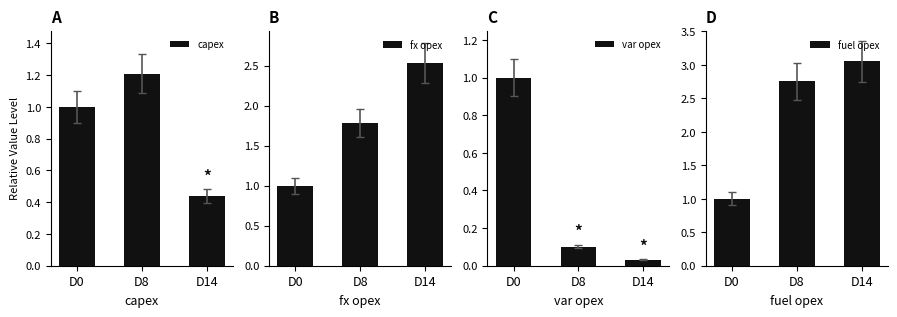

Reading left to right, transcribe all the data shown in this chart.

capex: D0=1.0	D8=1.2	D14=0.4
fx opex: D0=1.0	D8=1.8	D14=2.5
var opex: D0=1.0	D8=0.1	D14=0.0
fuel opex: D0=1.0	D8=2.8	D14=3.1